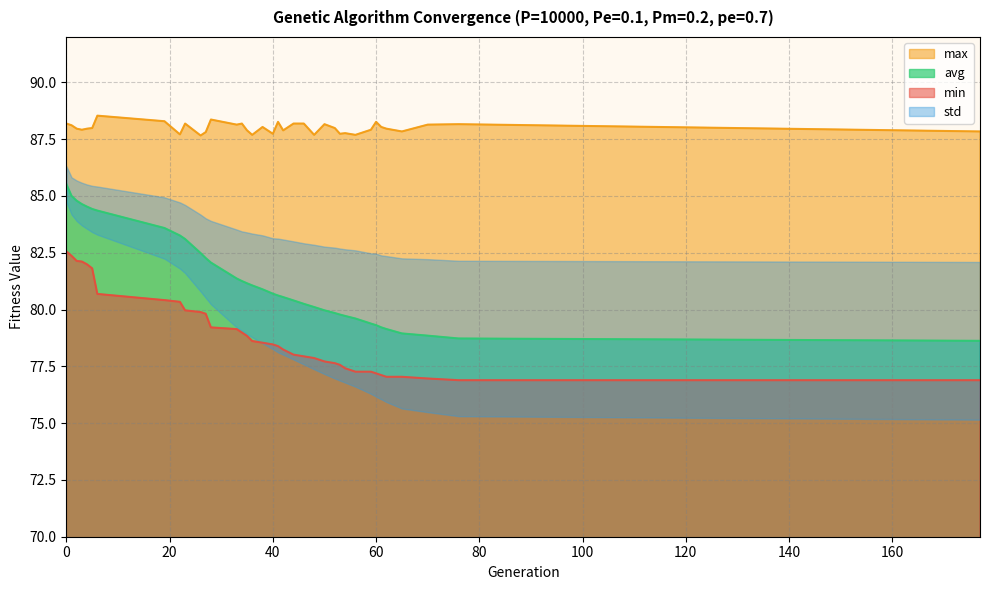

What is the difference between the avg values at 19 and 36?

2.5